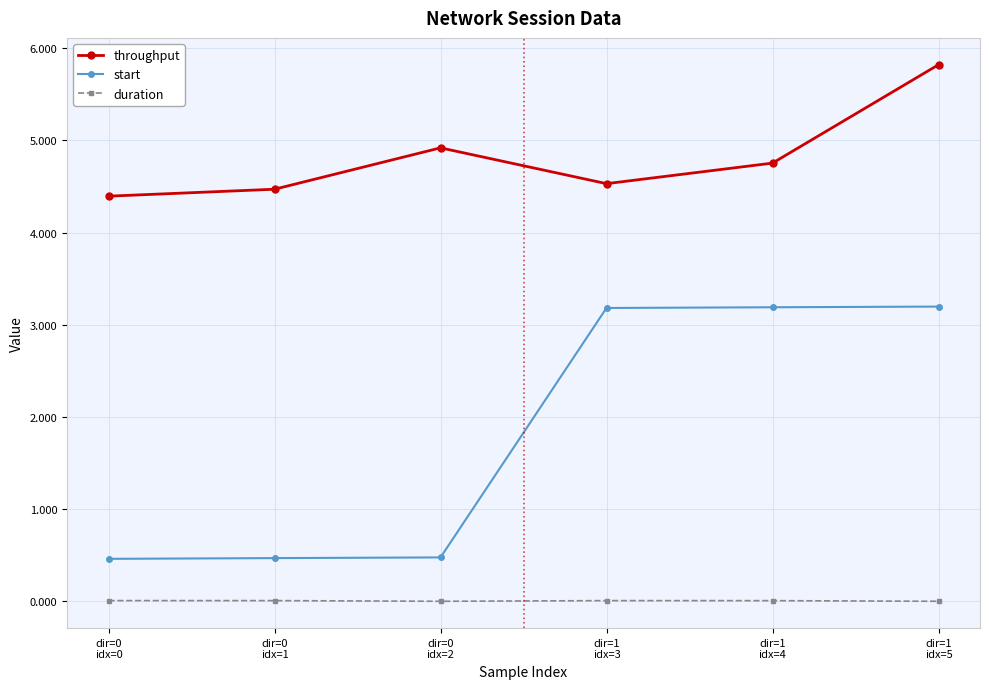

What is the difference between the maximum and minimum values in the throughput series?

1.4